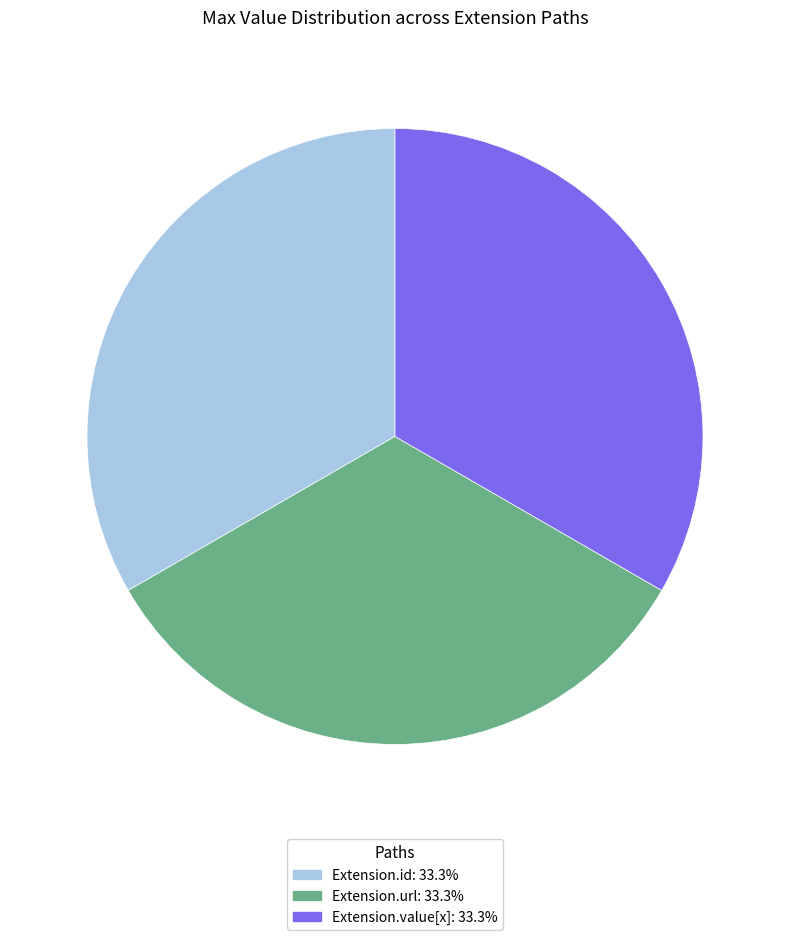

Does any single category account for the majority?

No